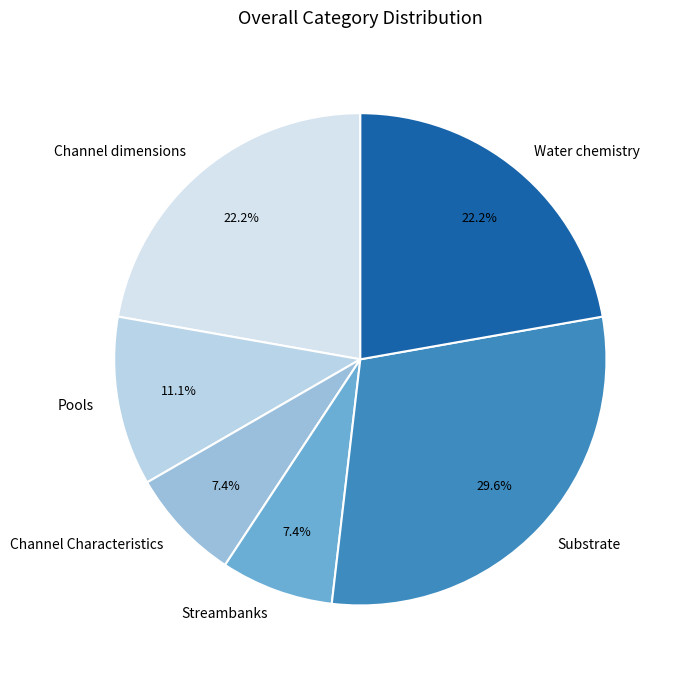

What percentage do Pools and Channel dimensions together represent?

33.3%